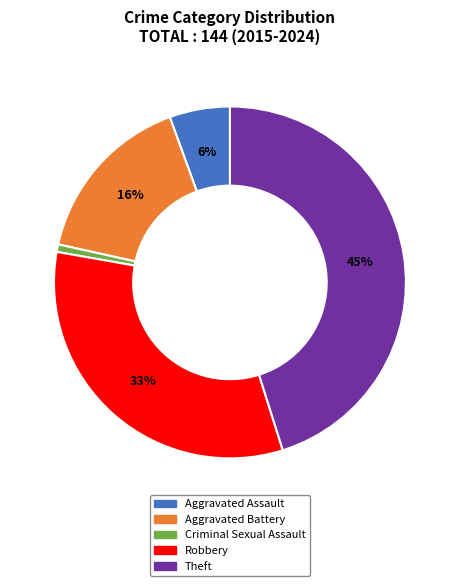

Rank the categories by value from highest to lowest.

Theft, Robbery, Aggravated Battery, Aggravated Assault, Criminal Sexual Assault